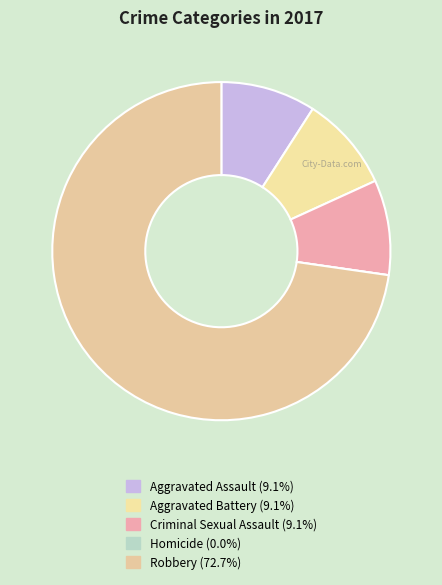

To the nearest percent, what is the difference between the largest and smallest slice percentages?

73%